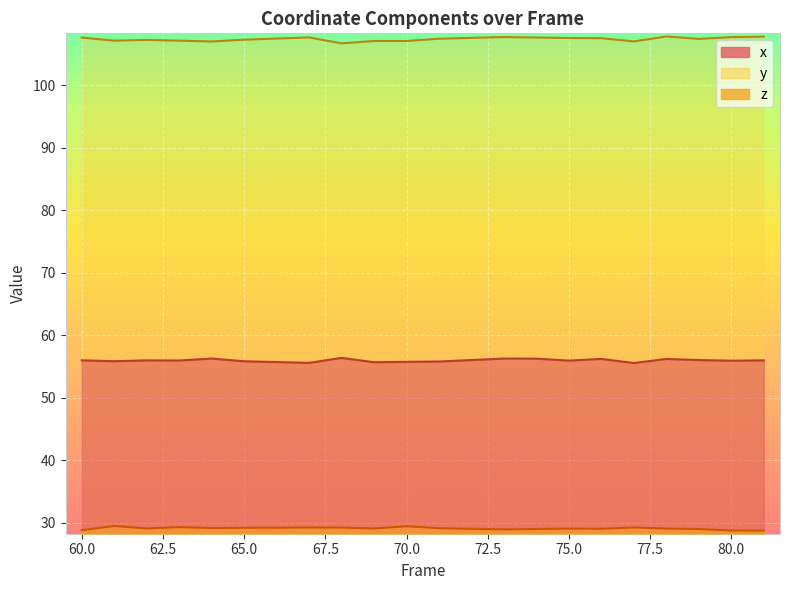

What is the approximate value of x at 75?

56.0